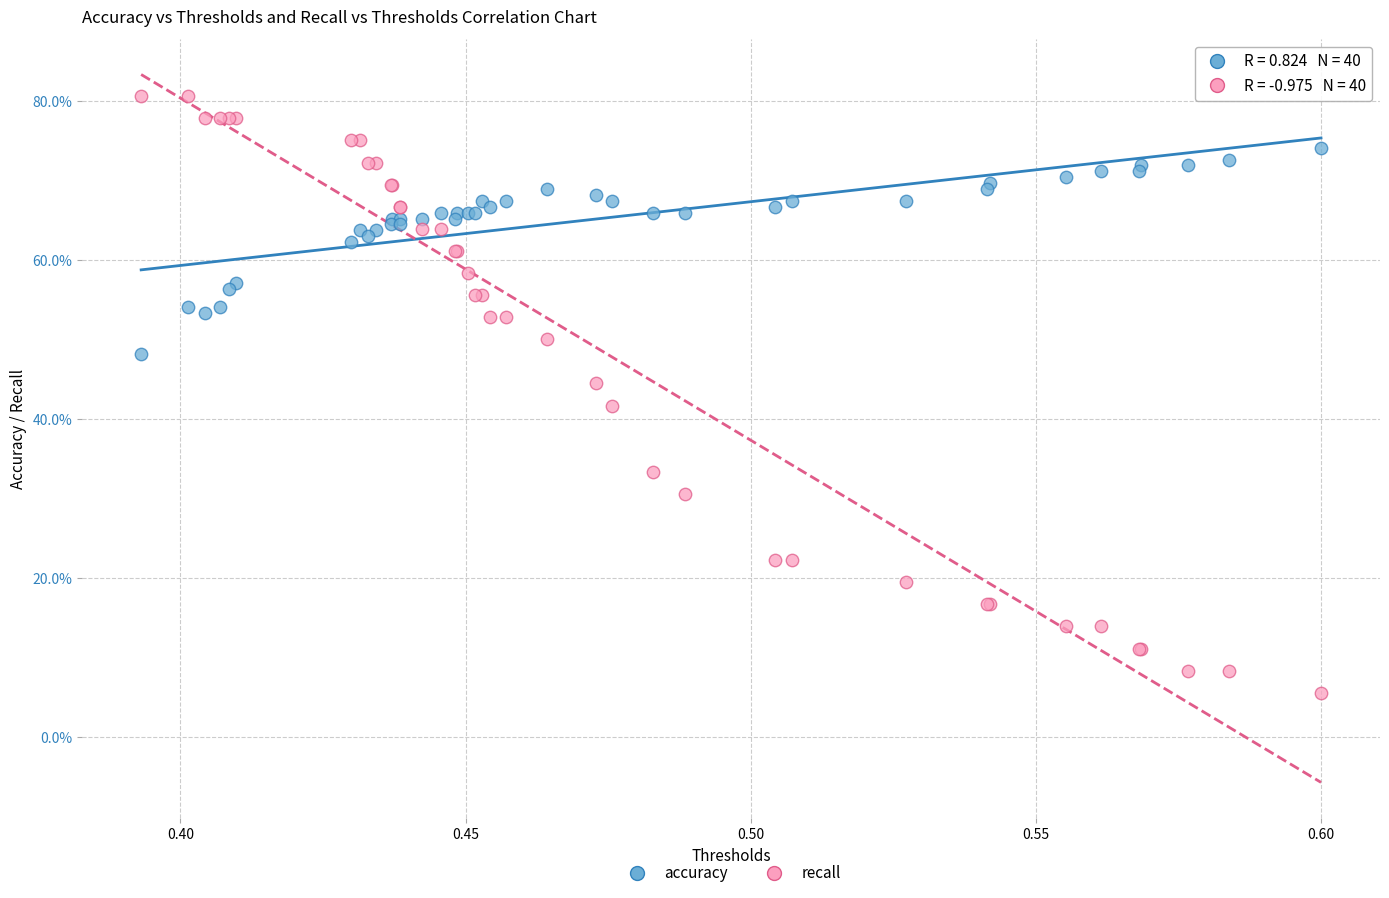

What are all the series names shown in the legend?

accuracy, recall